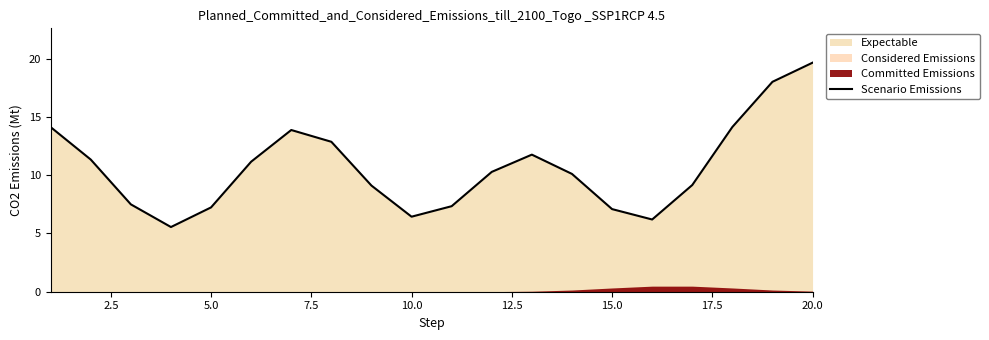

Which category has the highest value in the Scenario Emissions series?

20.0